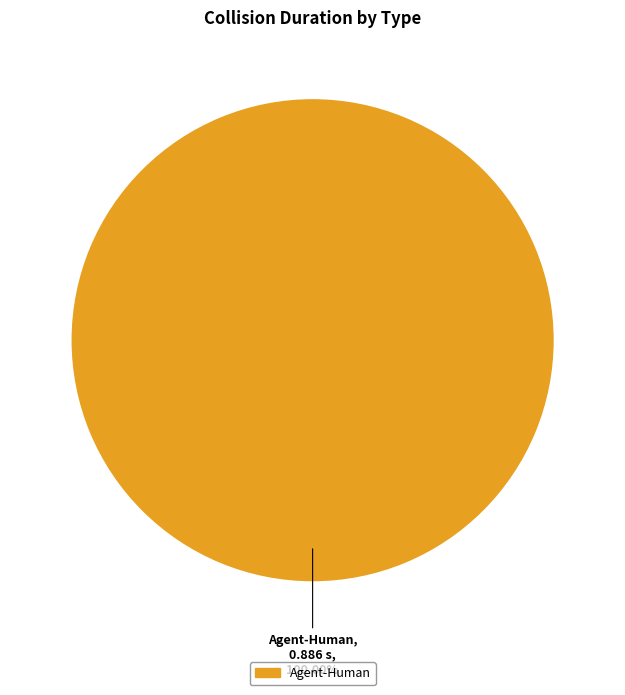

Rank the categories by value from highest to lowest.

Agent-Human